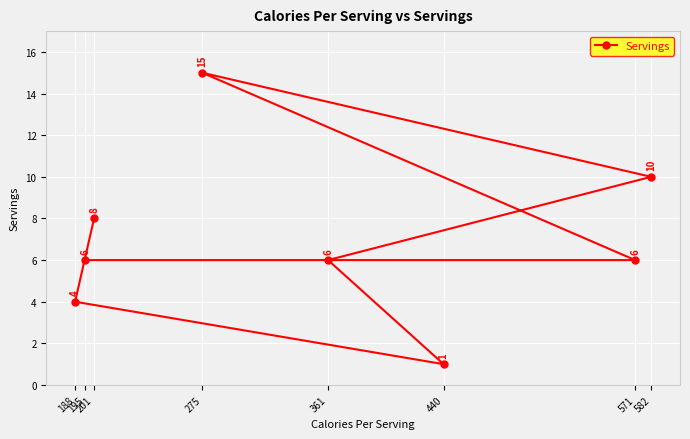

Rank the categories by value from lowest to highest.

440, 188, 361, 571, 195, 201, 582, 275